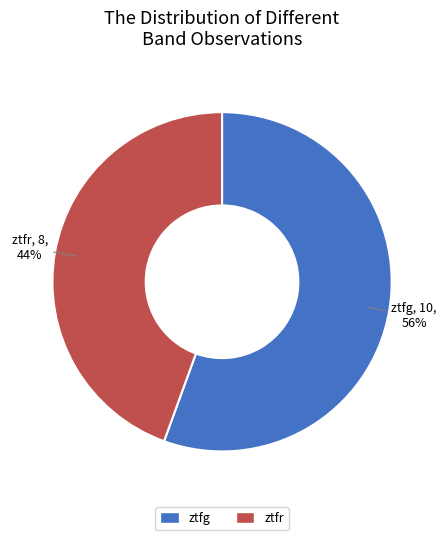

To the nearest percent, what portion does ztfr represent?

44%